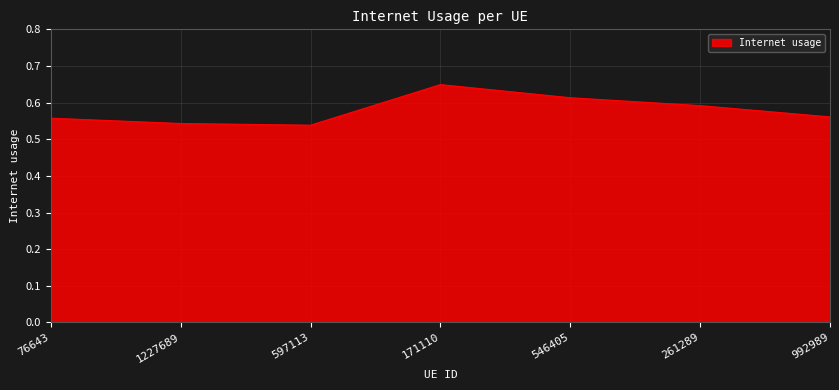

What position from the right is 1227689?

6